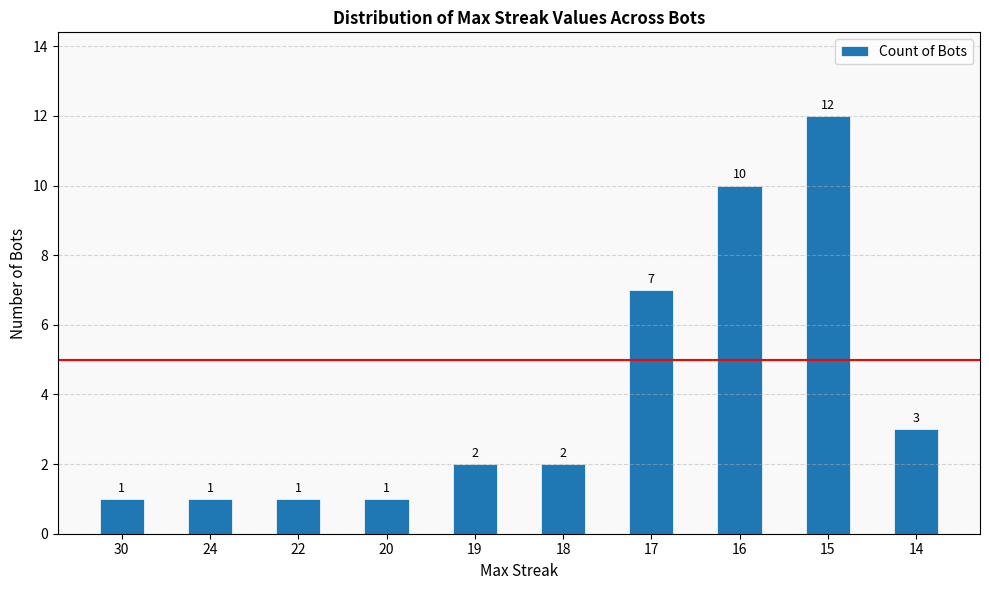

Reading left to right, what are all the values shown in this chart?

30=1	24=1	22=1	20=1	19=2	18=2	17=7	16=10	15=12	14=3